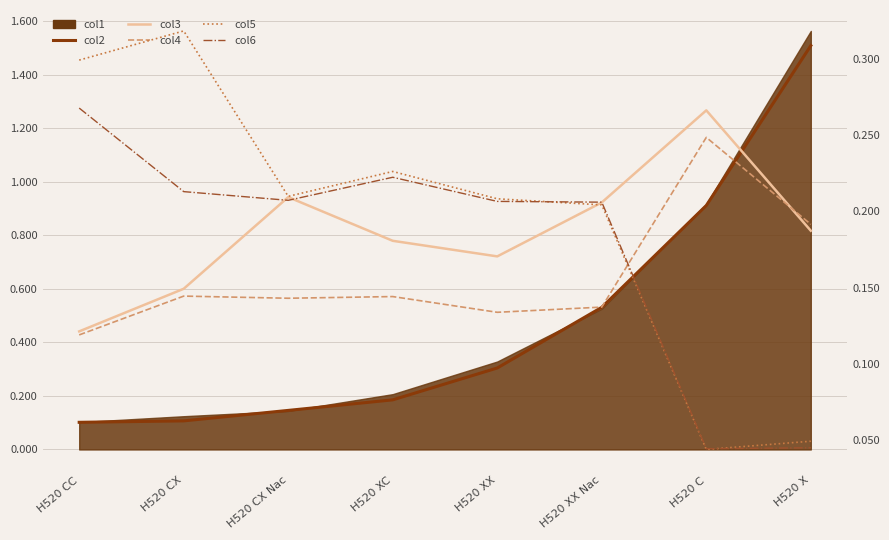

Does the chart have visible grid lines?

Yes